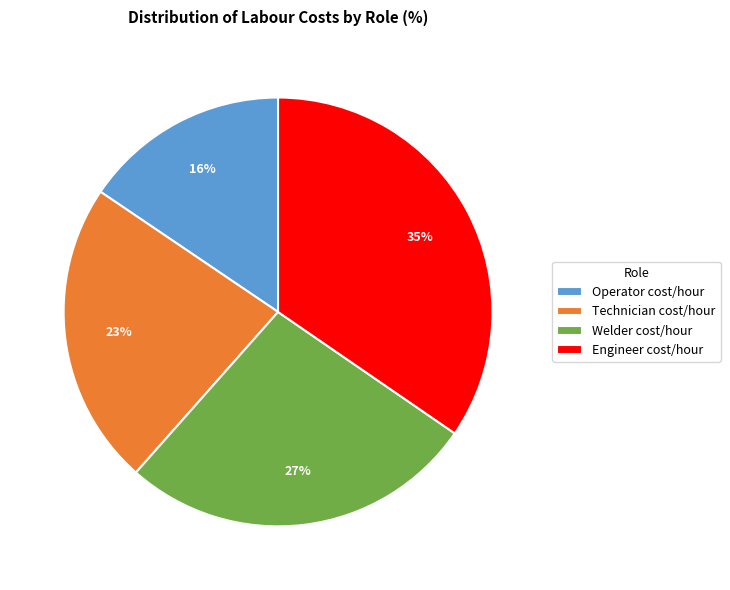

To the nearest percent, what is the difference between the largest and smallest slice percentages?

19%